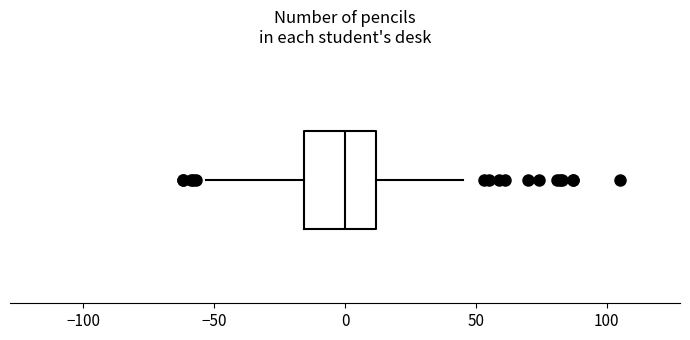

Read this box plot against the x-axis: the position of the median line, the range covered by the box, and the ends of both whiskers. The values are not printed on the chart, so give them approximately, as read against the axis.

median 0, box -15 to 10, whiskers -55 to 45